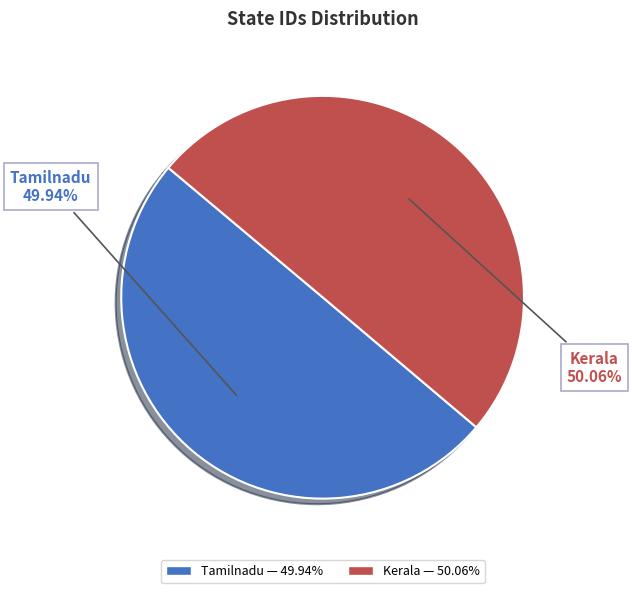

The Kerala slice represents 50% of the pie. True or false?

True